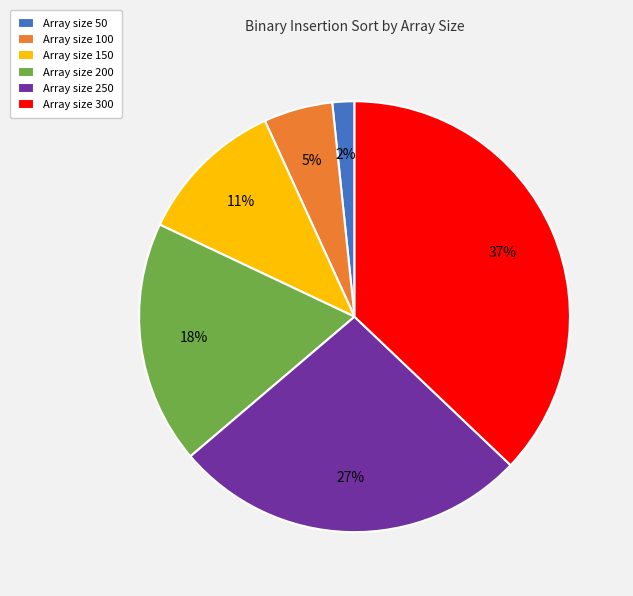

Combined, do Array size 200 and Array size 300 account for over 50%?

Yes